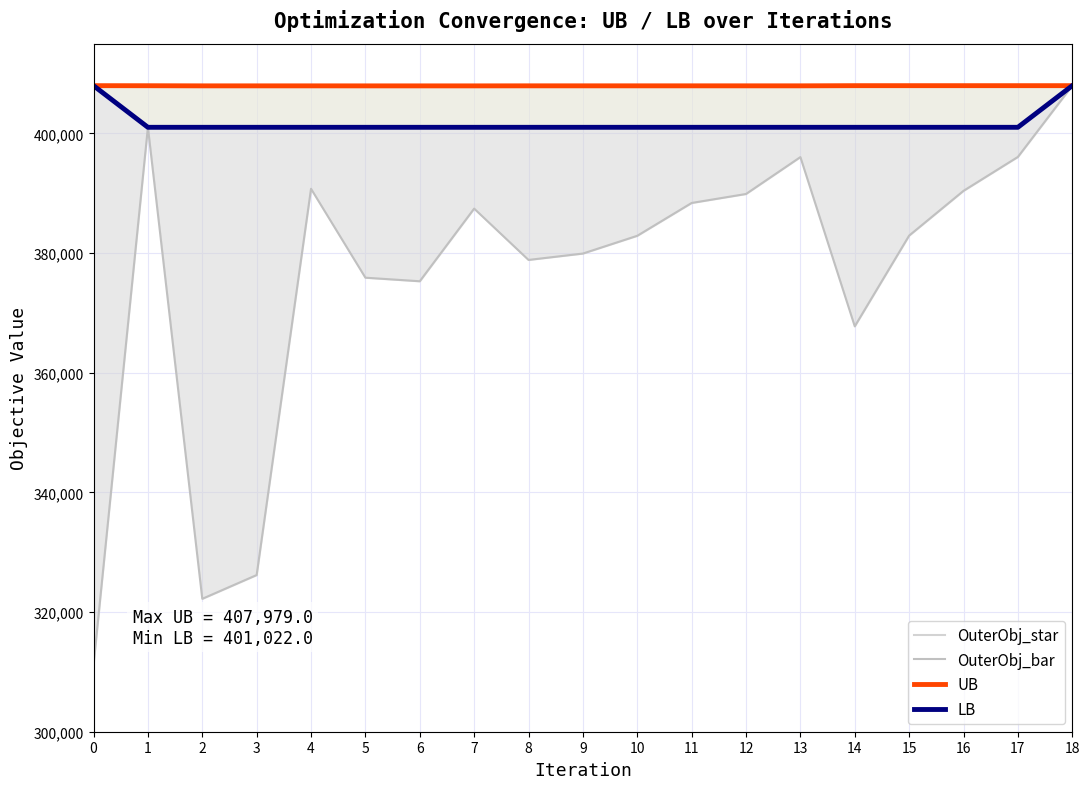

True or false: UB and OuterObj_star intersect in this chart.

False